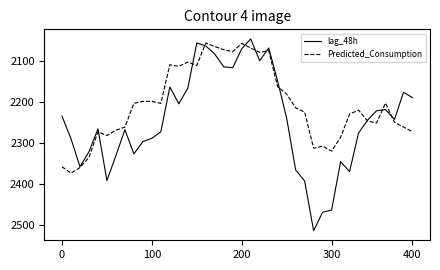

What is the maximum value shown in the chart?

2513.0